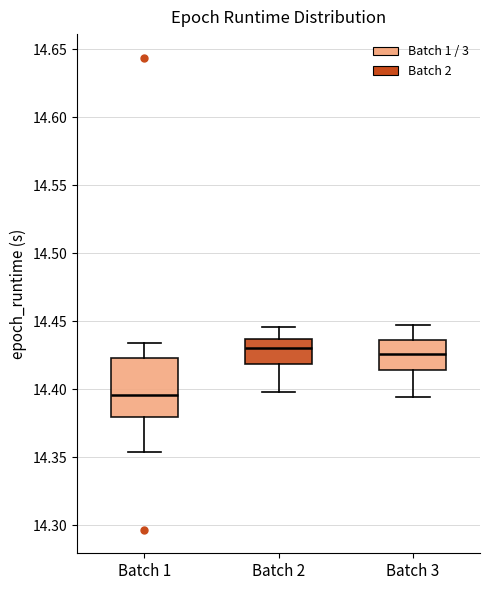

Comparing the boxes themselves (not the whiskers), which one is the tallest?

Batch 1